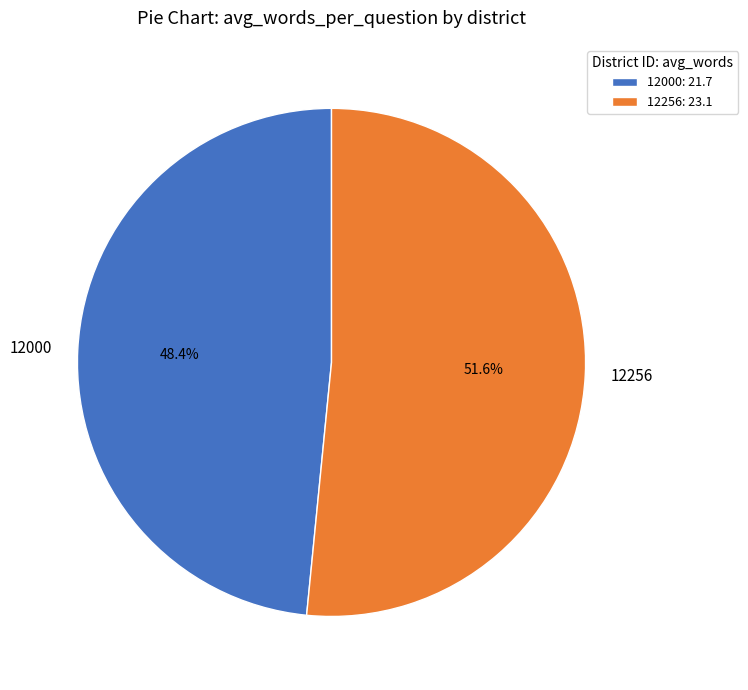

What is the ratio of the value at 12256 to the value at 12000?

1.1